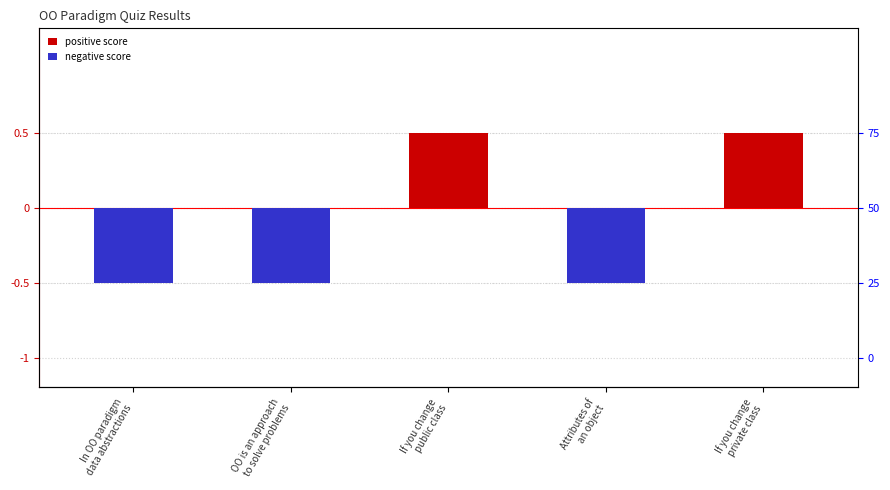

What is the difference between the maximum and minimum values in the positive score series?

0.5